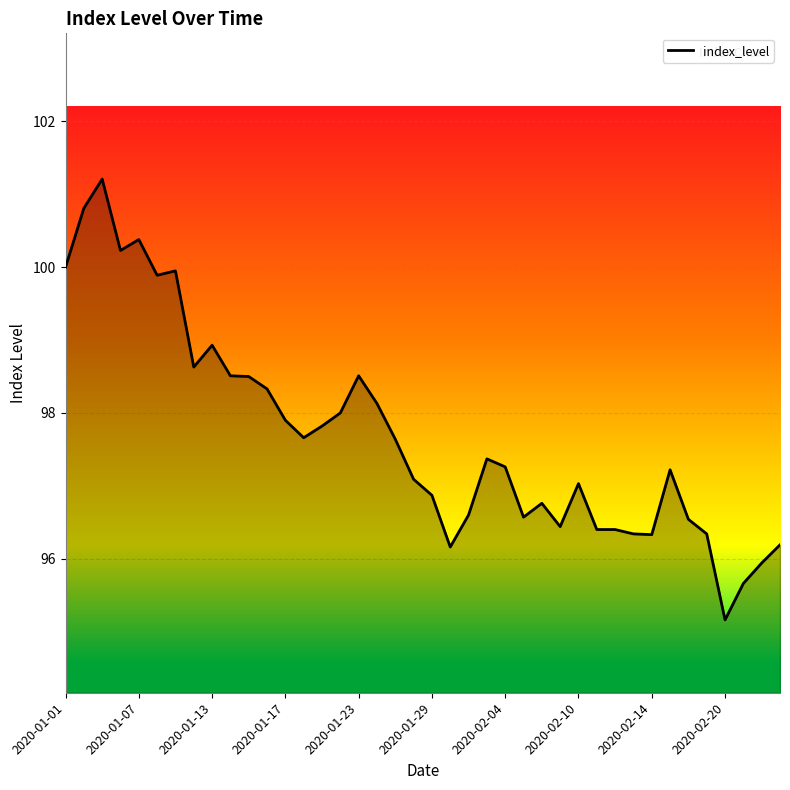

What is the greatest value displayed?

101.2